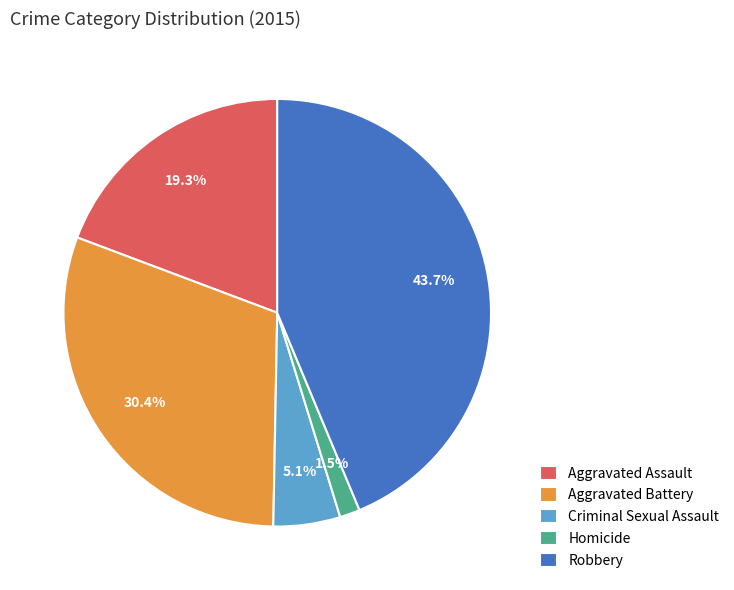

Is the sum of Criminal Sexual Assault and Robbery greater than half?

No